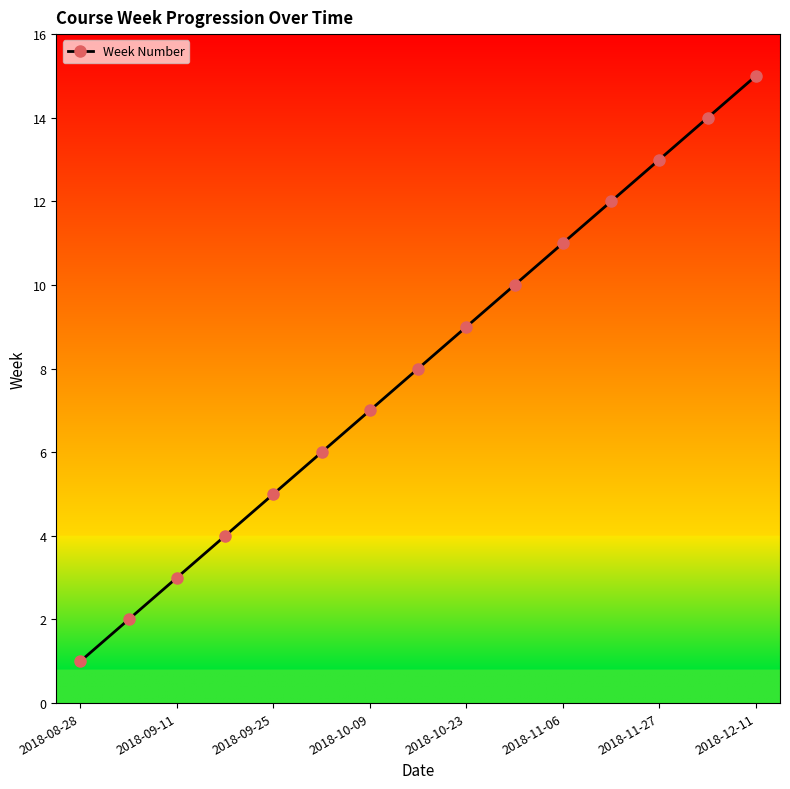

What is the greatest value displayed?

15